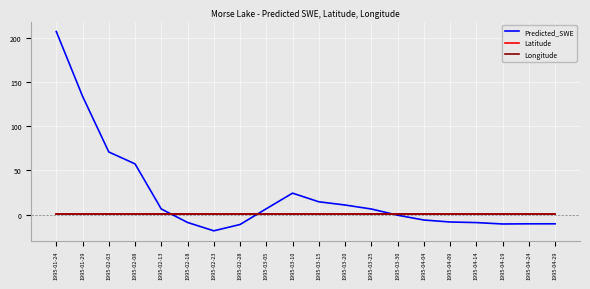

At how many categories does at least one series exceed 44?

4